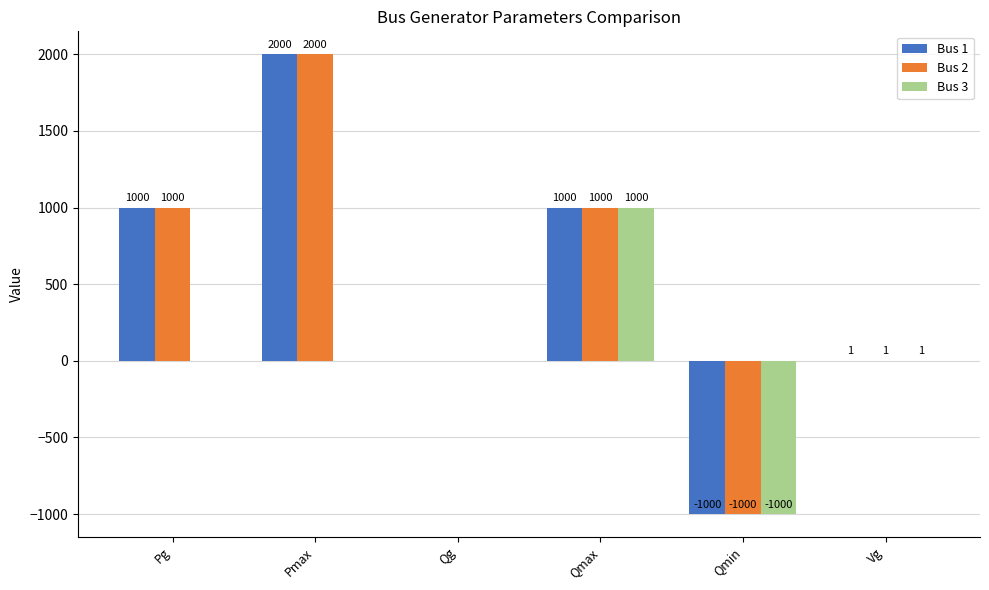

Is it true that Bus 1 equals 1000 at Qmax?

True